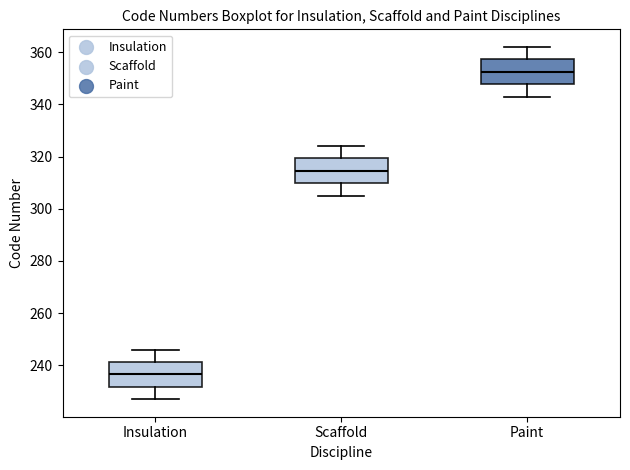

Reading left to right, transcribe this box plot: for each box, give where its median line is, the range the box spans, and where its two whiskers end, as read against the y-axis. The values are not printed on the chart, so give them approximately, as read against the axis.

Insulation: median 236, box 232 to 242, whiskers 228 to 246
Scaffold: median 314, box 310 to 320, whiskers 306 to 324
Paint: median 352, box 348 to 358, whiskers 344 to 362